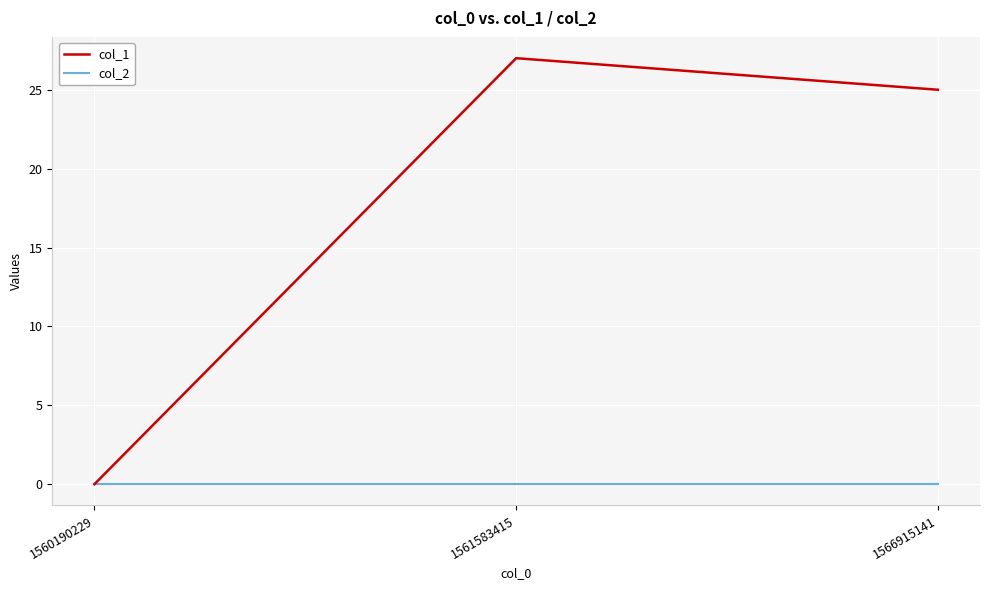

Reading right to left, transcribe all the data shown in this chart.

col_1: 1566915141=25	1561583415=27	1560190229=0
col_2: 1566915141=0	1561583415=0	1560190229=0